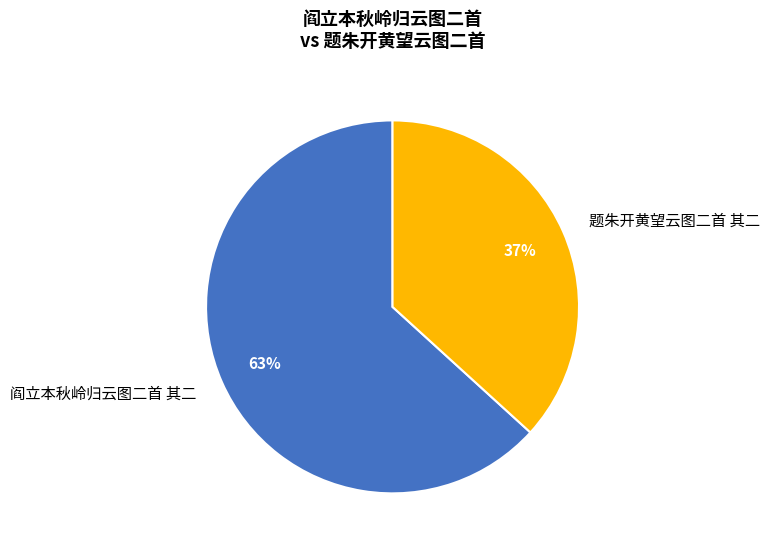

What is the largest slice in the pie chart?

阎立本秋岭归云图二首 其二